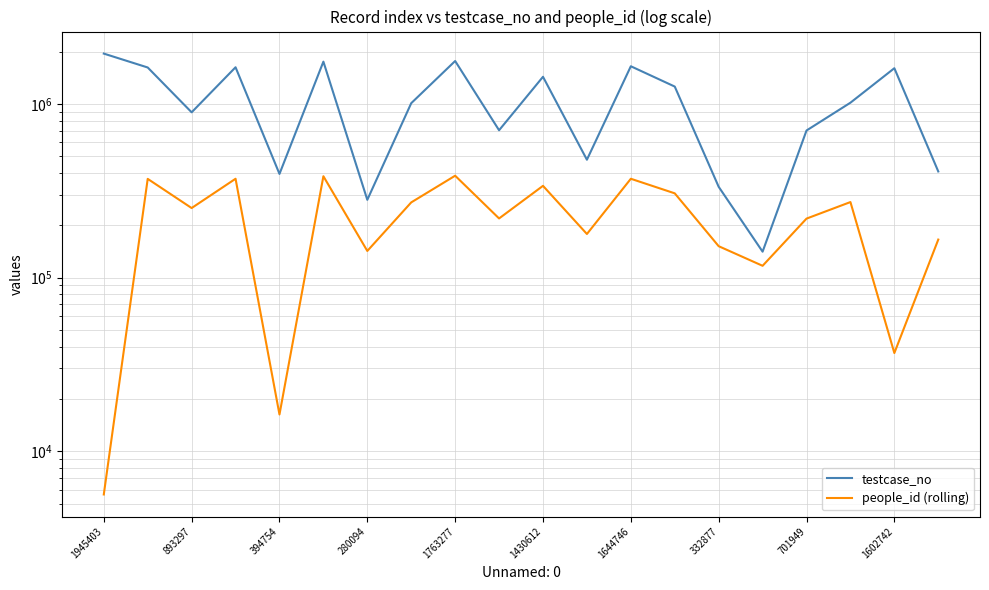

Does the chart have visible grid lines?

Yes